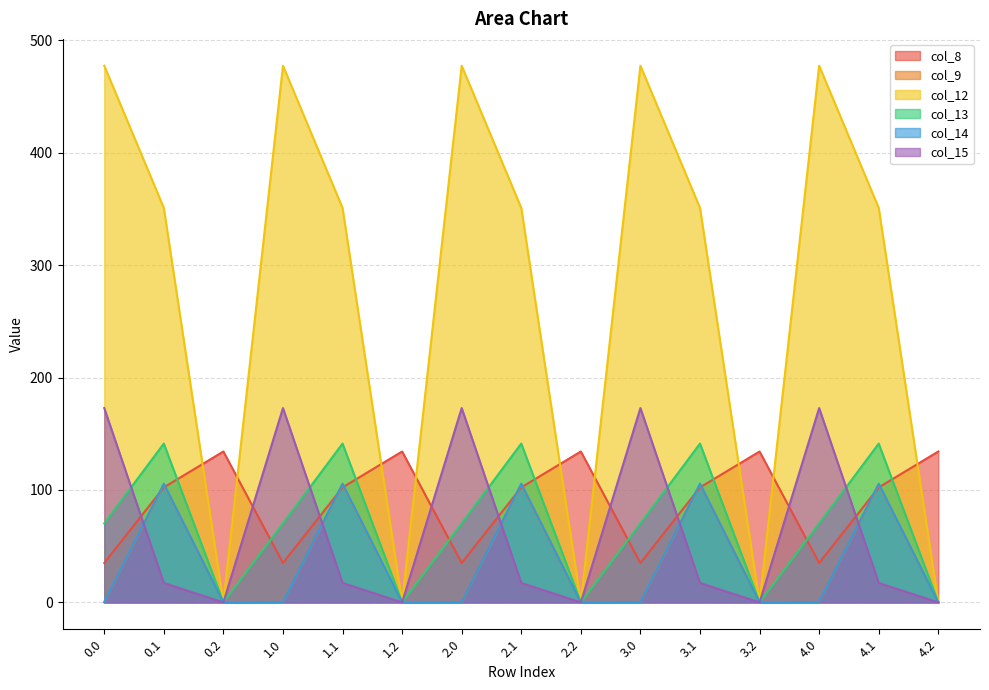

What is the label of the 8th point from the left?

2.1